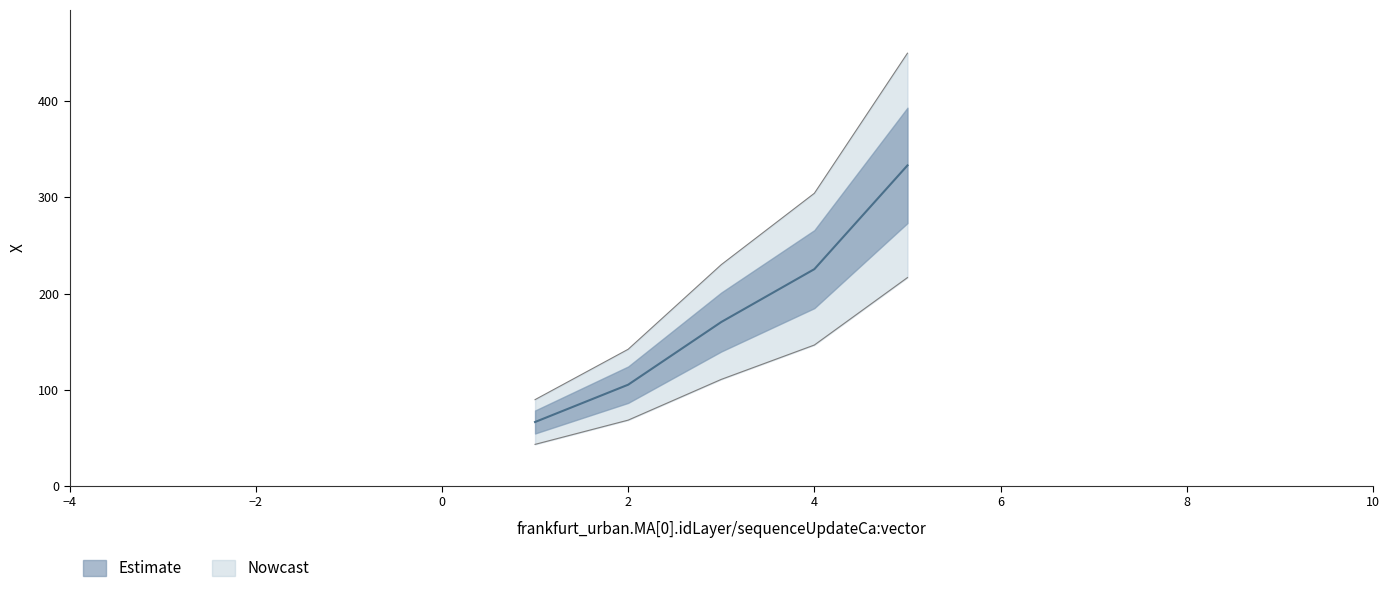

True or false: there are more than 1 points higher than both neighbors.

False